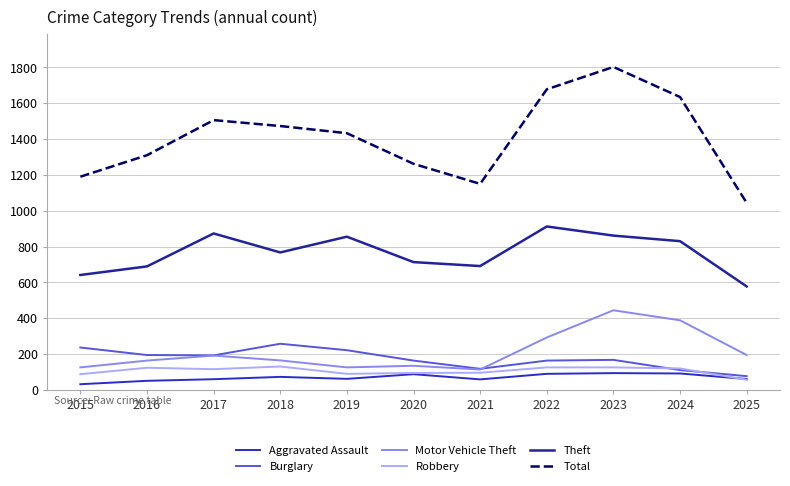

What is the sum of all Motor Vehicle Theft values?

2333